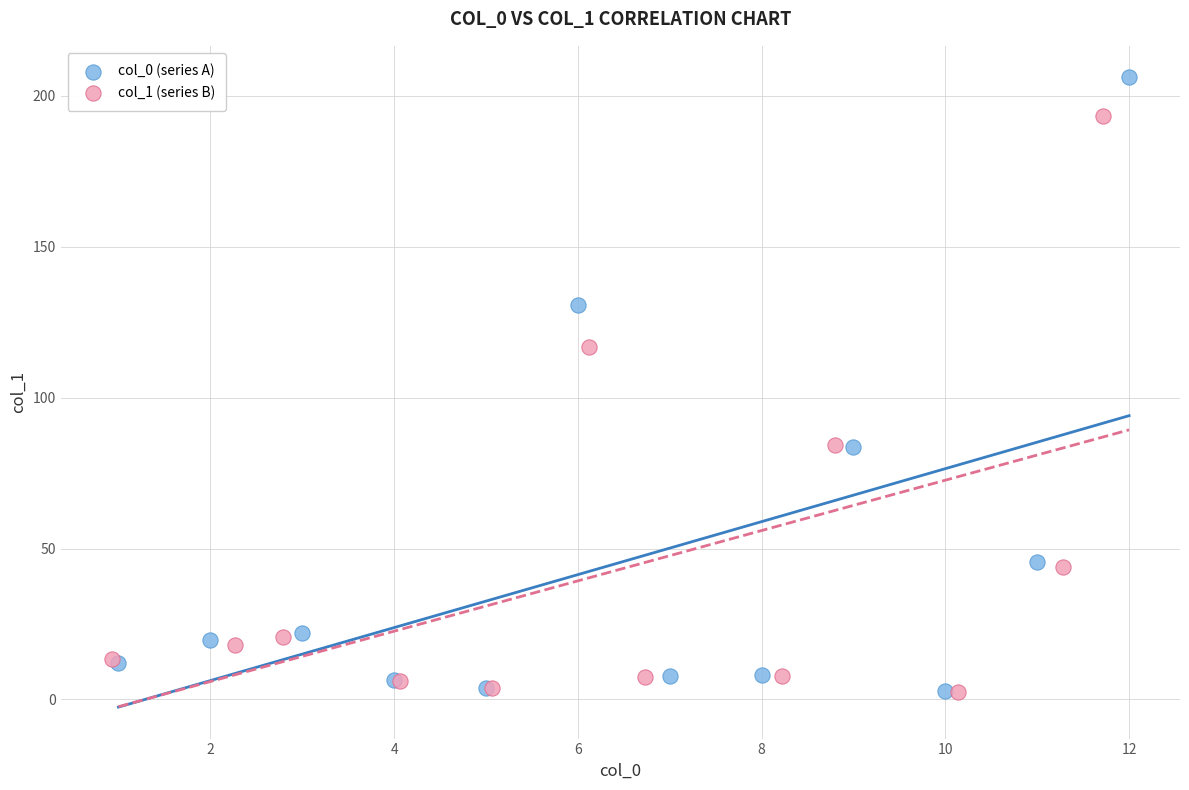

Which series reaches the maximum Y coordinate?

col_0 (series A)